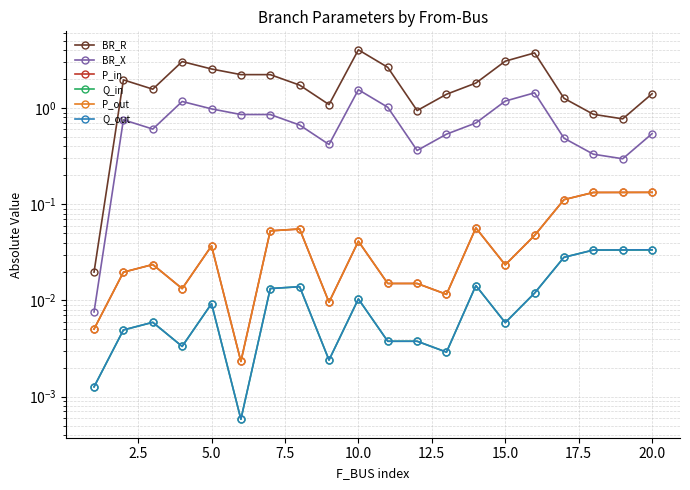

What value does the P_in series have at 20.0?

0.1